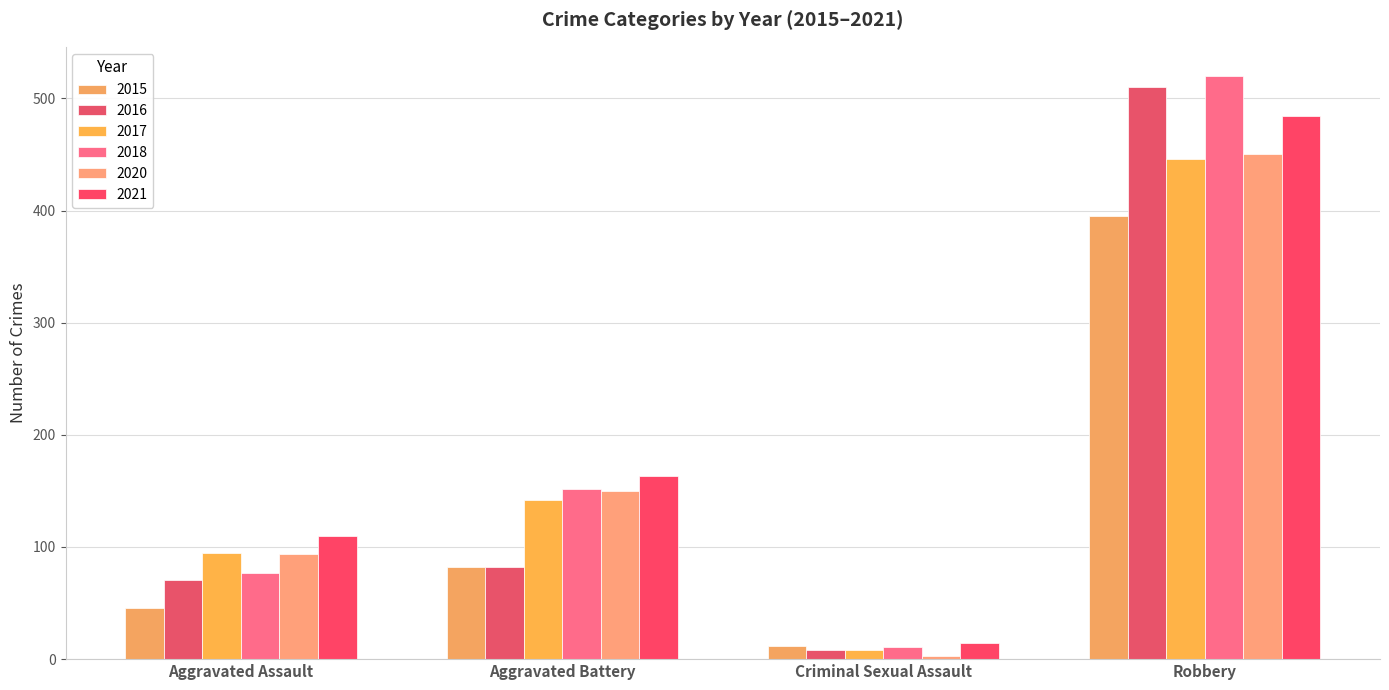

Where is 2016 nearest to the value 259?

Aggravated Battery